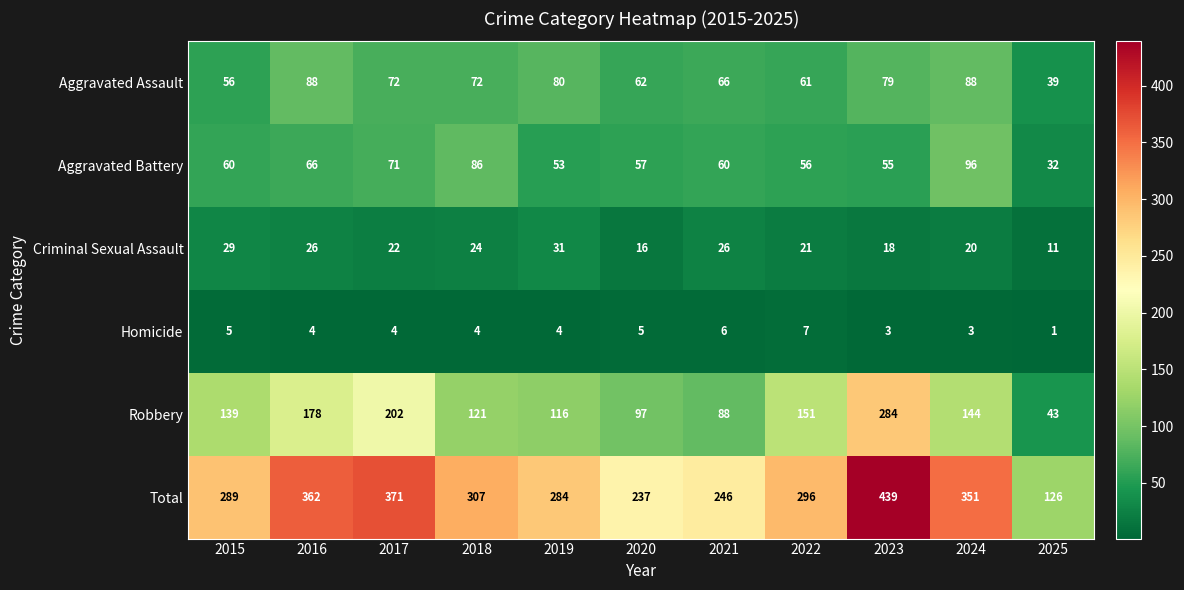

What is the difference between the second highest and second lowest values in the Homicide series?

3